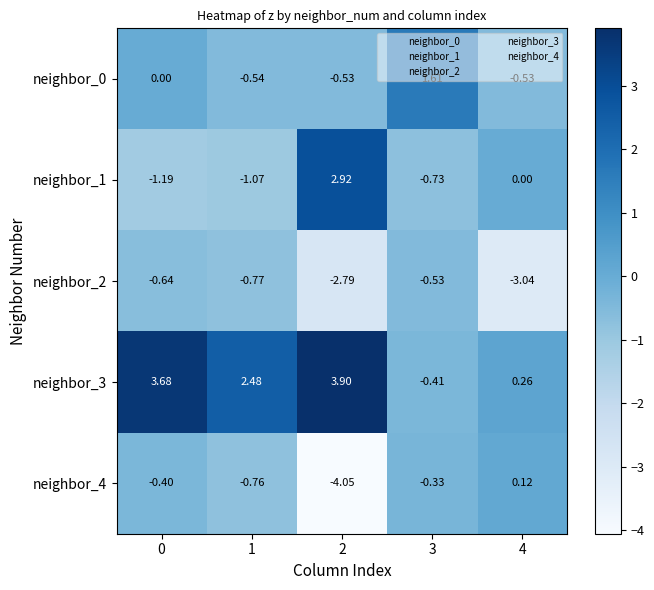

Reading right to left, extract all data points from this chart.

neighbor_0: 4=-0.5	3=1.6	2=-0.5	1=-0.5	0=0.0
neighbor_1: 4=0.0	3=-0.7	2=2.9	1=-1.1	0=-1.2
neighbor_2: 4=-3.0	3=-0.5	2=-2.8	1=-0.8	0=-0.6
neighbor_3: 4=0.3	3=-0.4	2=3.9	1=2.5	0=3.7
neighbor_4: 4=0.1	3=-0.3	2=-4.0	1=-0.8	0=-0.4